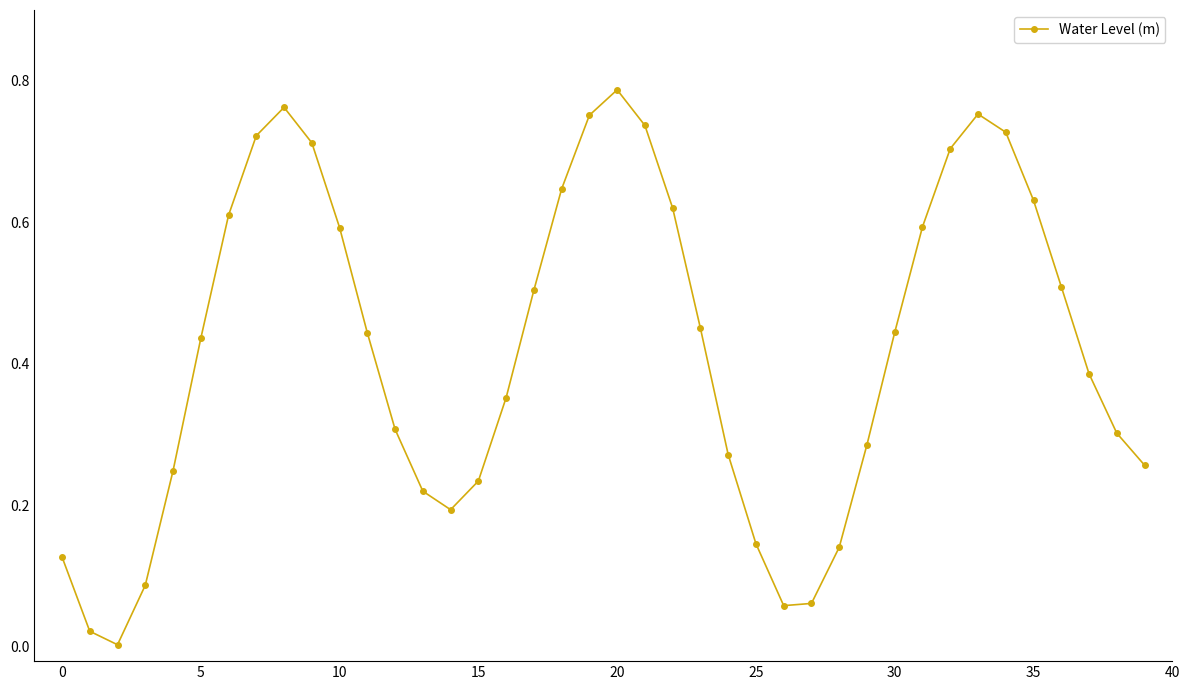

What is the sum of all values?

16.8